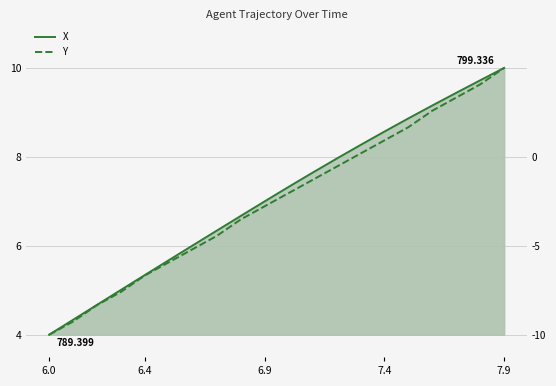

True or false: X and Y cross at least once.

False